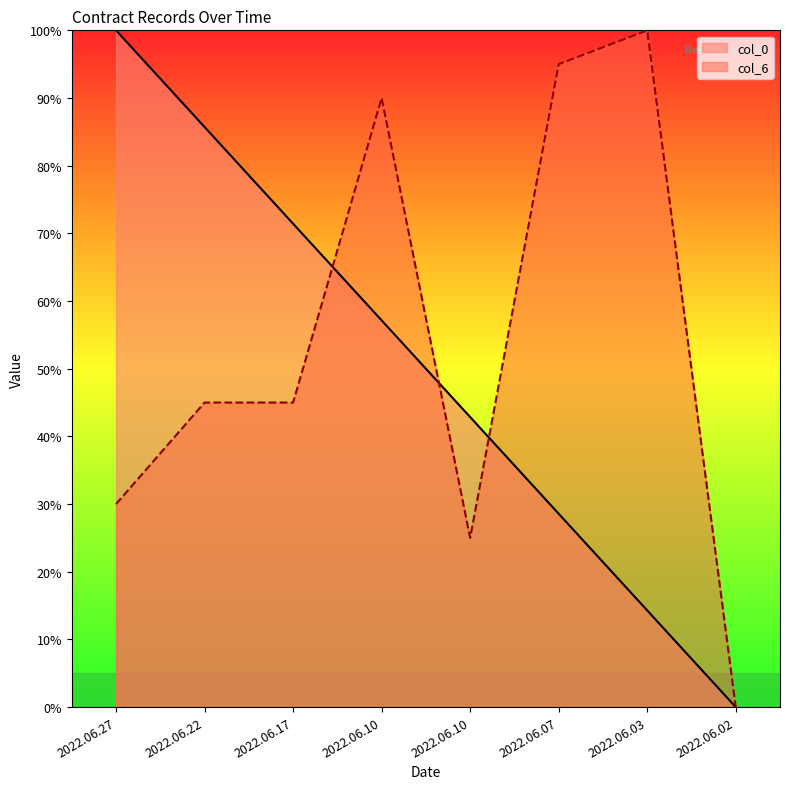

What is the highest value of the col_0 series?

100.0